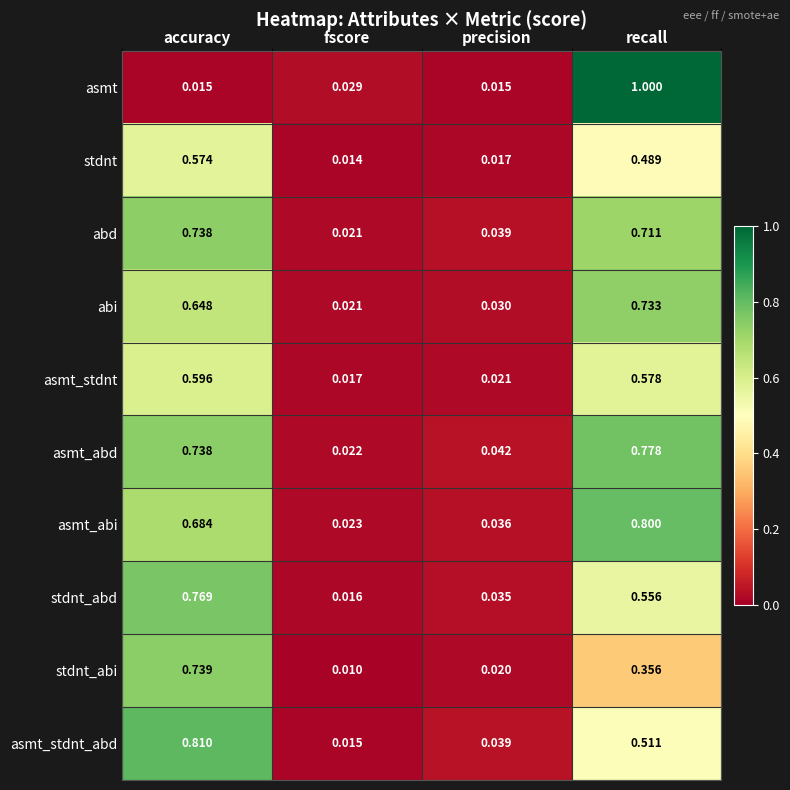

Where is asmt_abi nearest to the value 0?

fscore